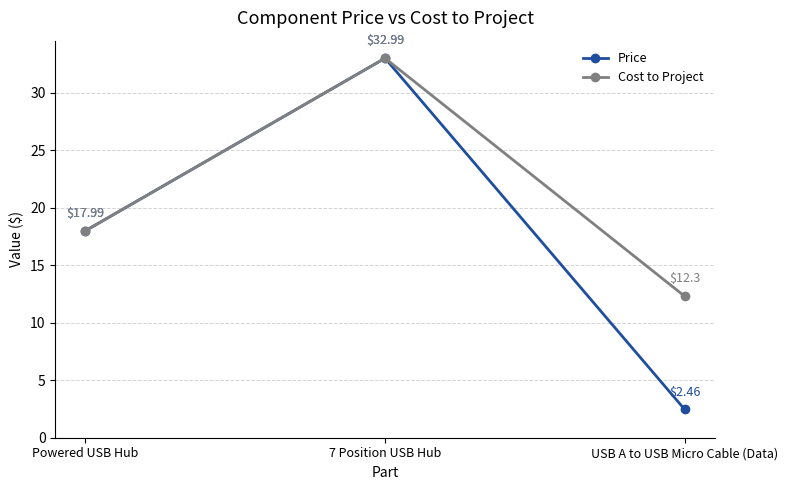

The Price series shows 4.4 at USB A to USB Micro Cable (Data). True or false?

False